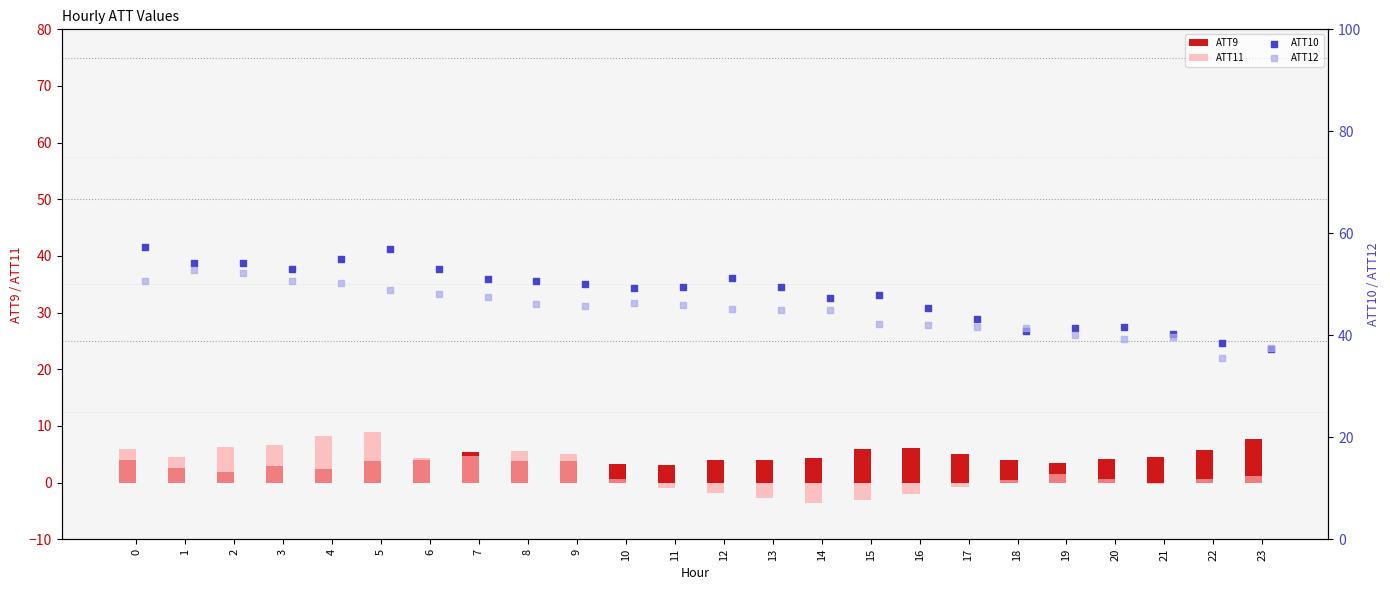

Which series reaches the minimum Y coordinate?

ATT11